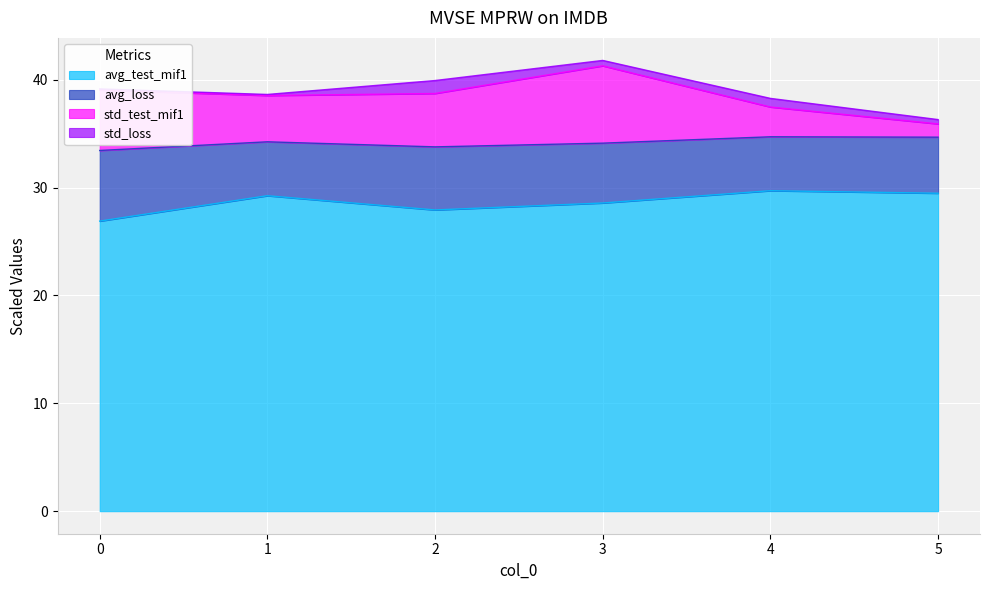

True or false: std_test_mif1 and avg_test_mif1 cross at least once.

False